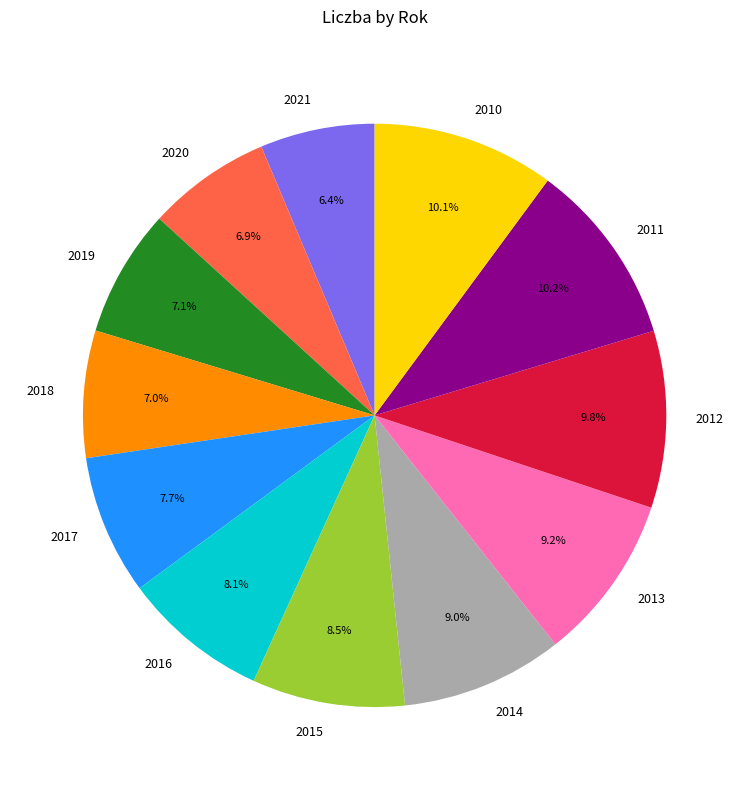

Does any single category account for the majority?

No